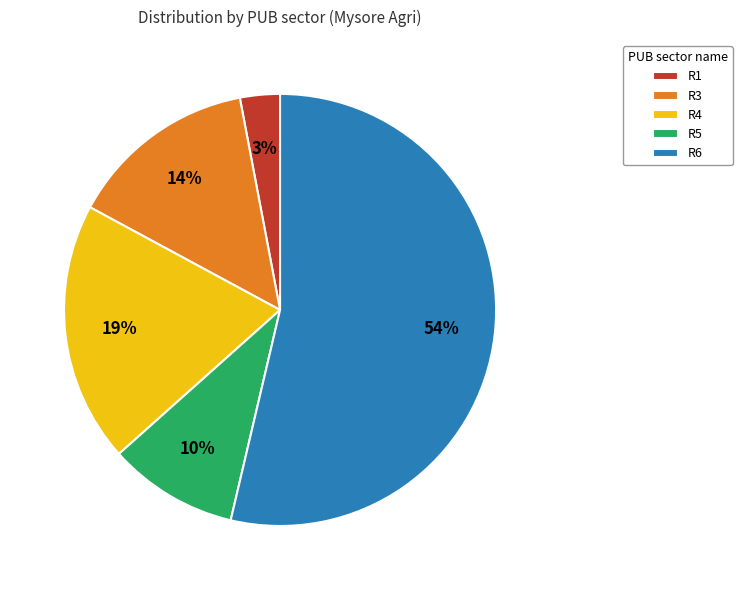

Approximately how many times larger is the value at R4 compared to R6?

0.4